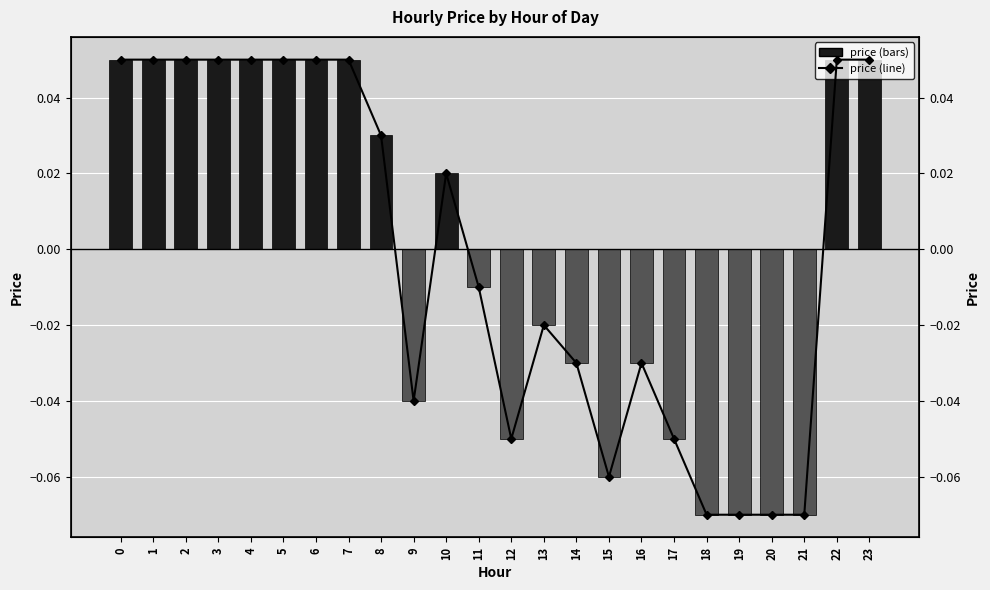

Is it true that price (line) equals 0.1 at 22?

True